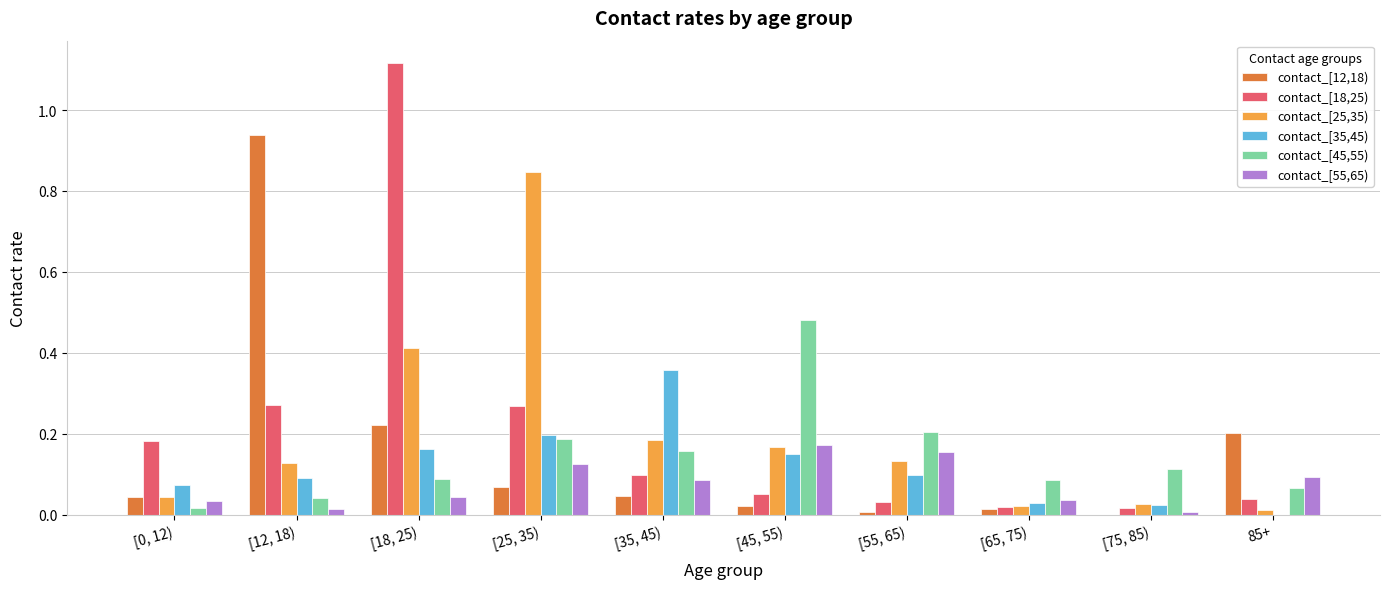

What is the sum of all contact_[18,25) values?

2.1